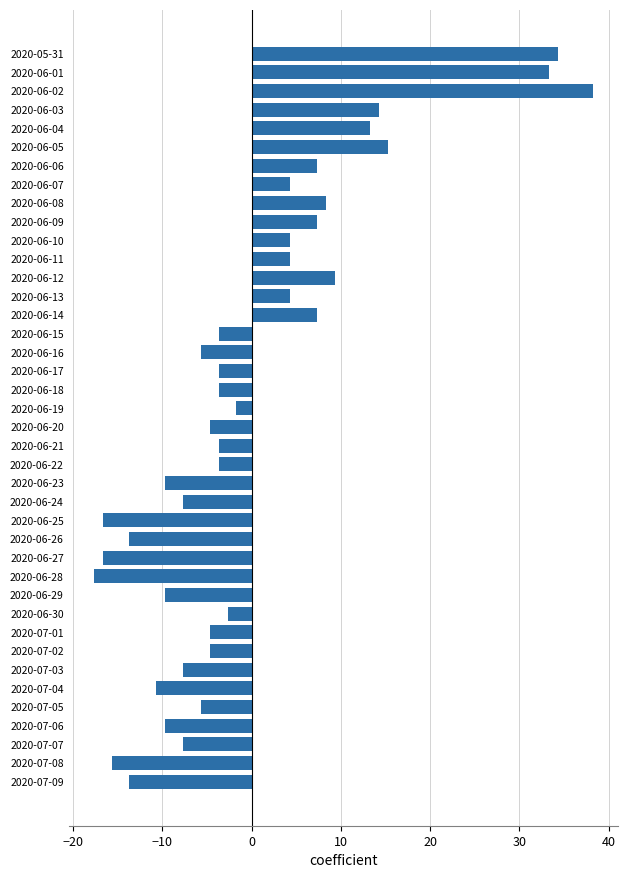

What is the value of the 11th bar from the top?

4.3